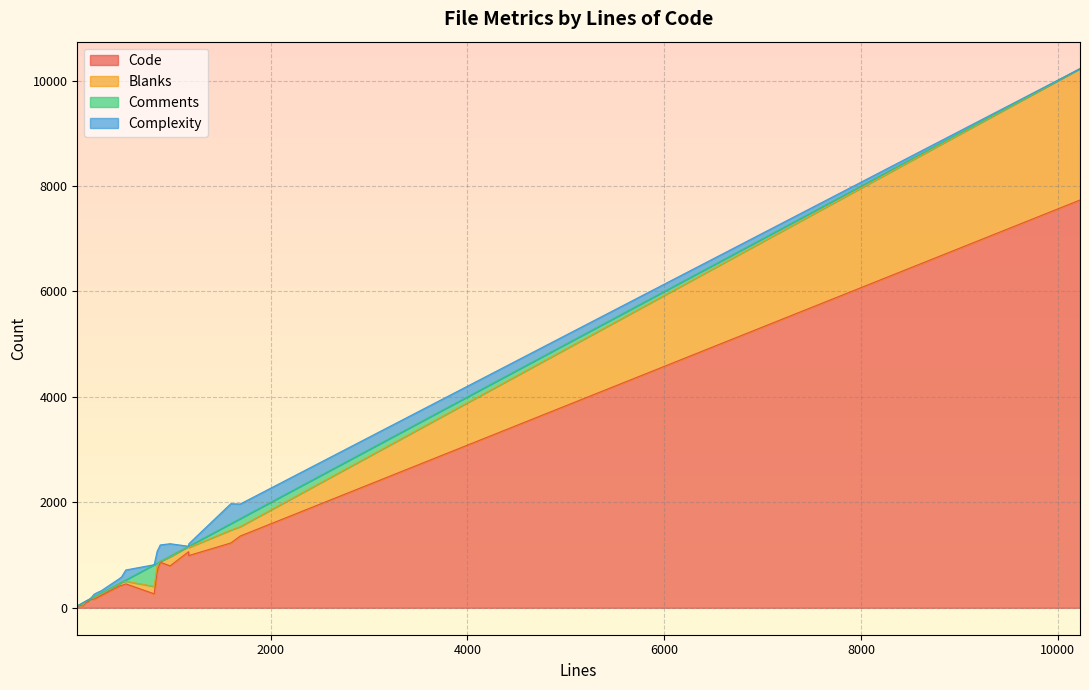

What is the greatest value displayed?

7734